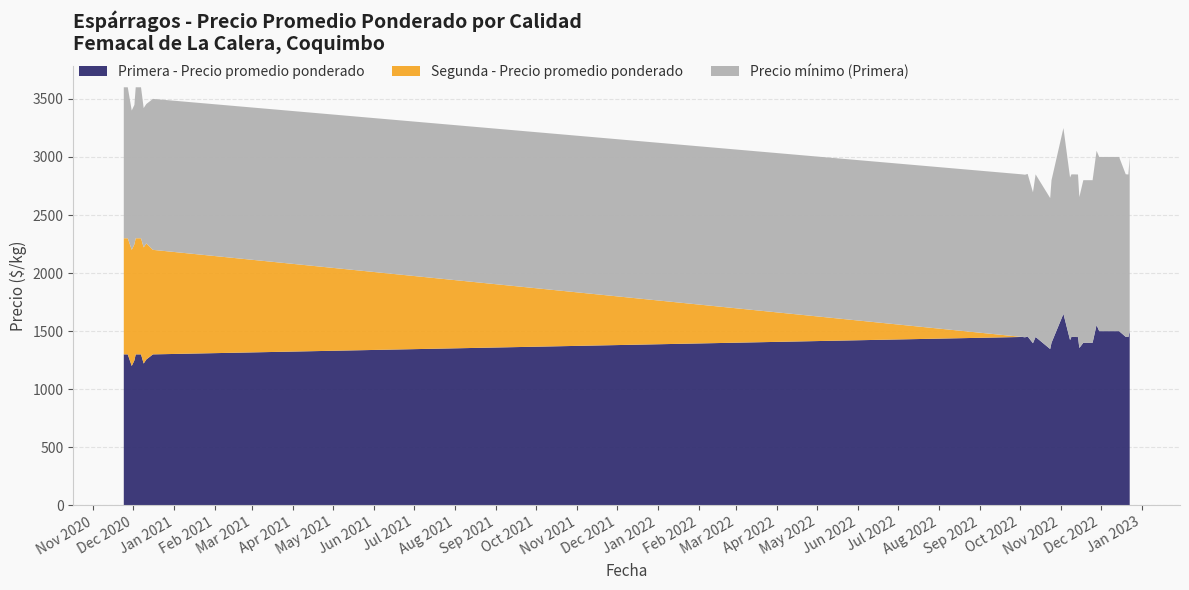

Reading left to right, extract all data points from this chart.

Primera - Precio promedio ponderado: 1300	1300	1200	1248	1300	1300	1221	1256	1300	1450	1447	1454	1396	1450	1346	1400	1649	1423	1450	1450	1450	1449	1355	1400	1400	1553	1500	1500	1451	1449	1500
Segunda - Precio promedio ponderado: 1000	1000	1000	1000	1000	1000	1000	1000	900	0	0	0	0	0	0	0	0	0	0	0	0	0	0	0	0	0	0	0	0	0	0
Precio mínimo (Primera): 1300	1300	1200	1200	1300	1300	1200	1200	1300	1400	1400	1400	1300	1400	1300	1400	1600	1400	1400	1400	1400	1400	1300	1400	1400	1500	1500	1500	1400	1400	1500